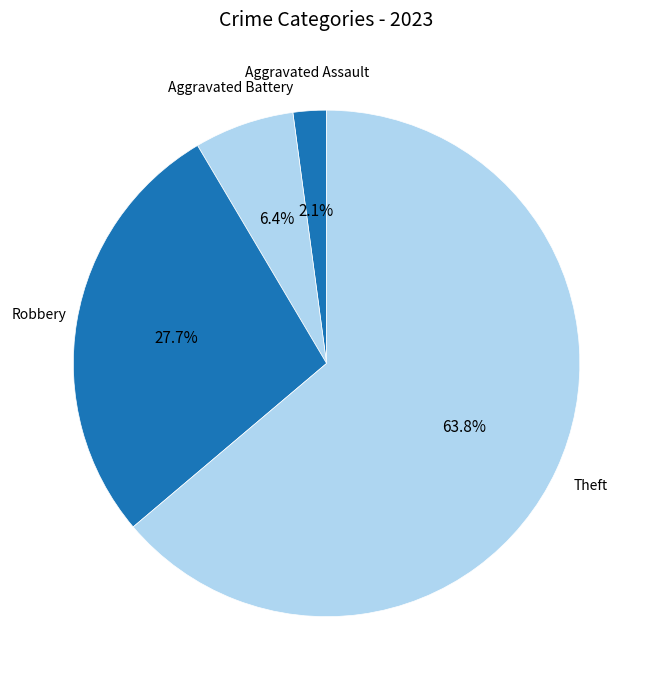

True or false: Aggravated Battery accounts for 19% of the total.

False